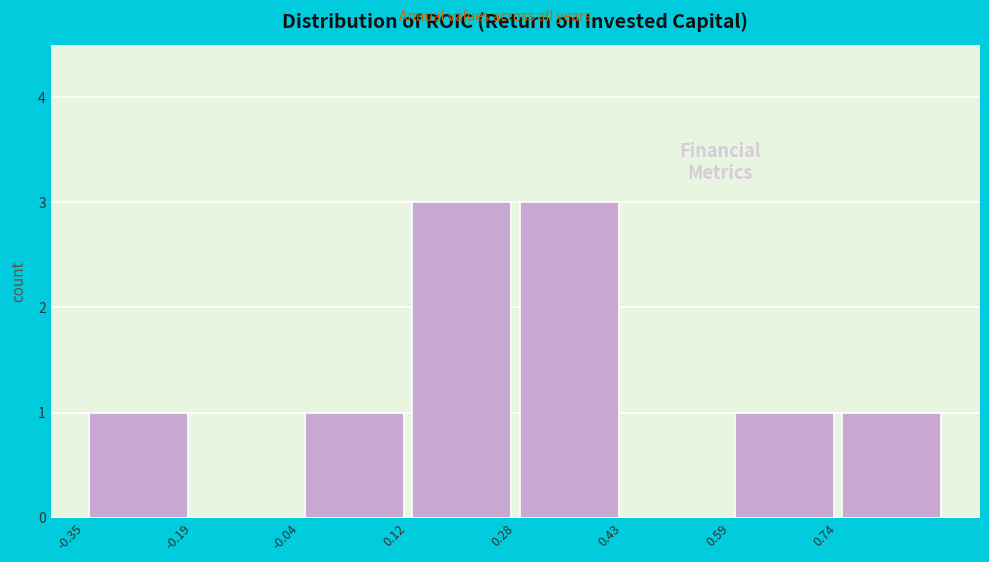

What is the height of the bar covering 0.58 to 0.74 on the x-axis? Neither the bar edges nor the heights are printed on the chart, so give them approximately, as read against the axes.

1